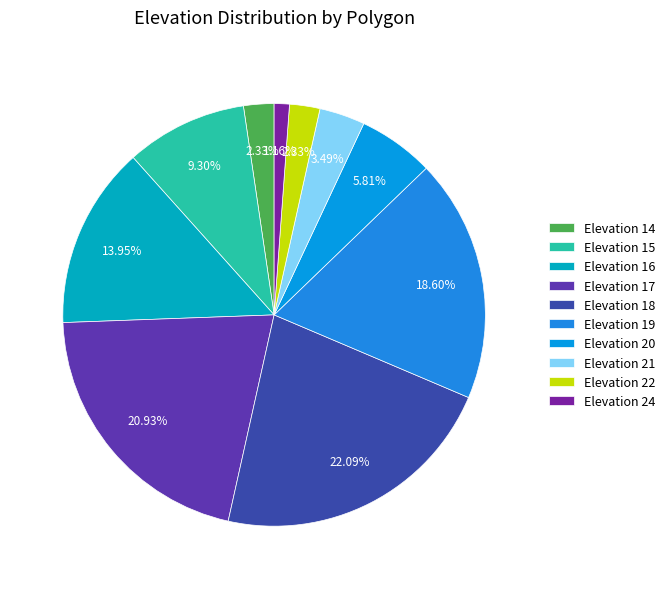

Count the number of slices in the pie.

10